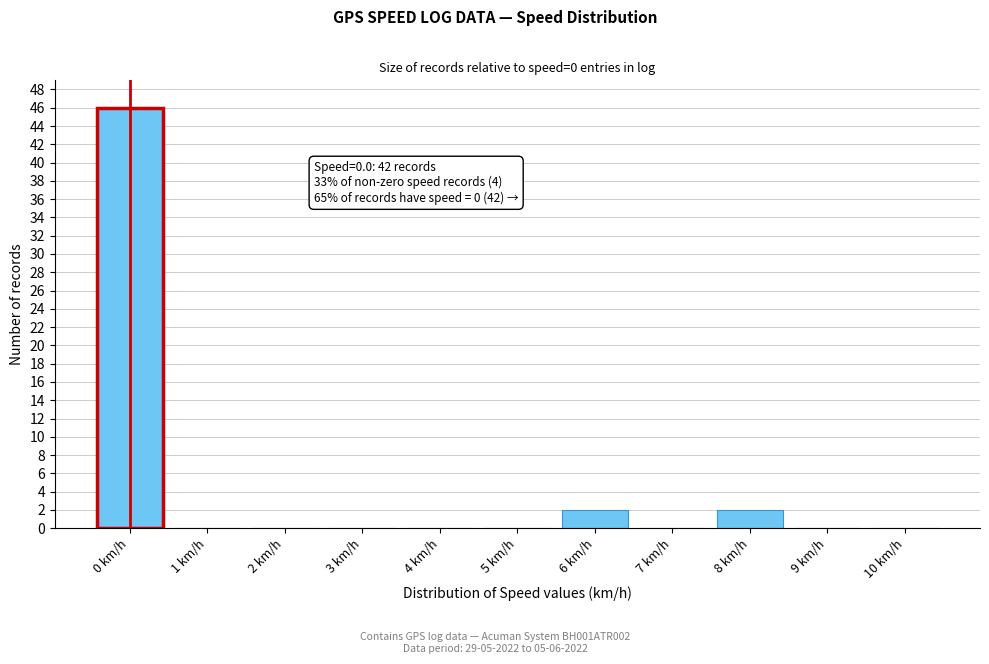

Reading left to right, transcribe all the data shown in this chart.

0 km/h=46	1 km/h=0	2 km/h=0	3 km/h=0	4 km/h=0	5 km/h=0	6 km/h=2	7 km/h=0	8 km/h=2	9 km/h=0	10 km/h=0